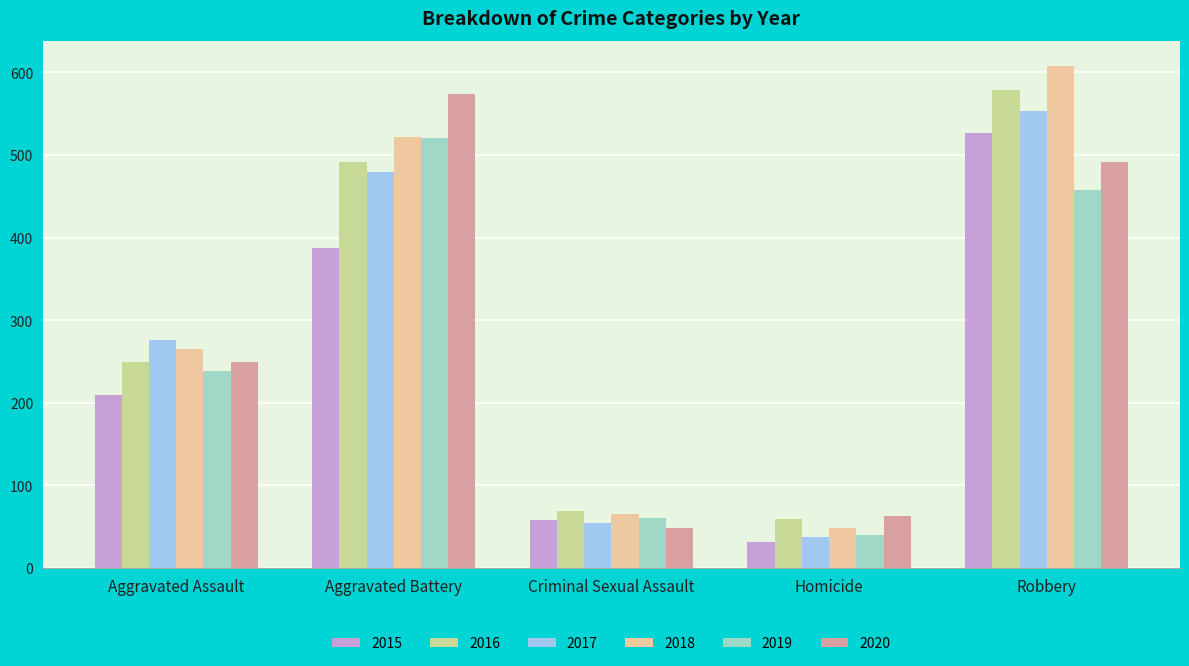

Which series has the largest total across all categories?

2018